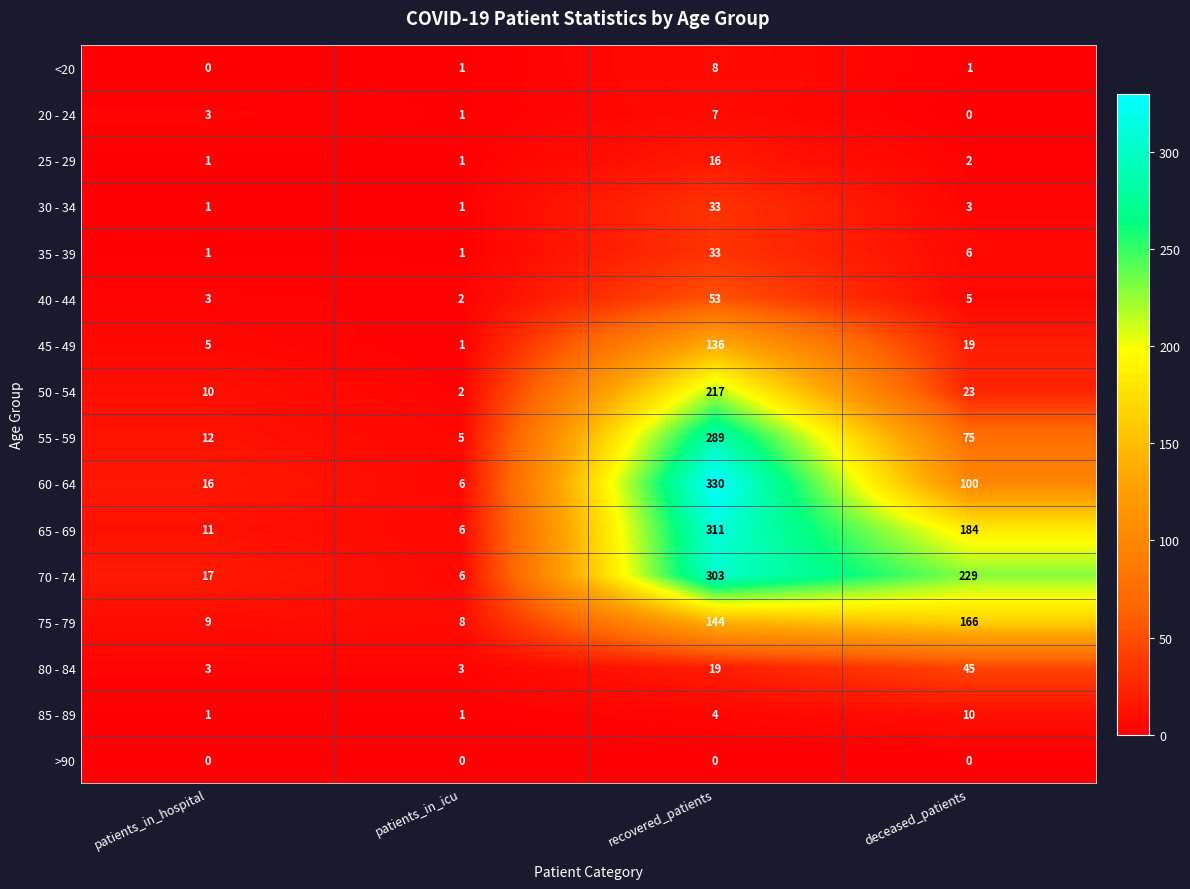

Read the 65 - 69 value at deceased_patients.

184